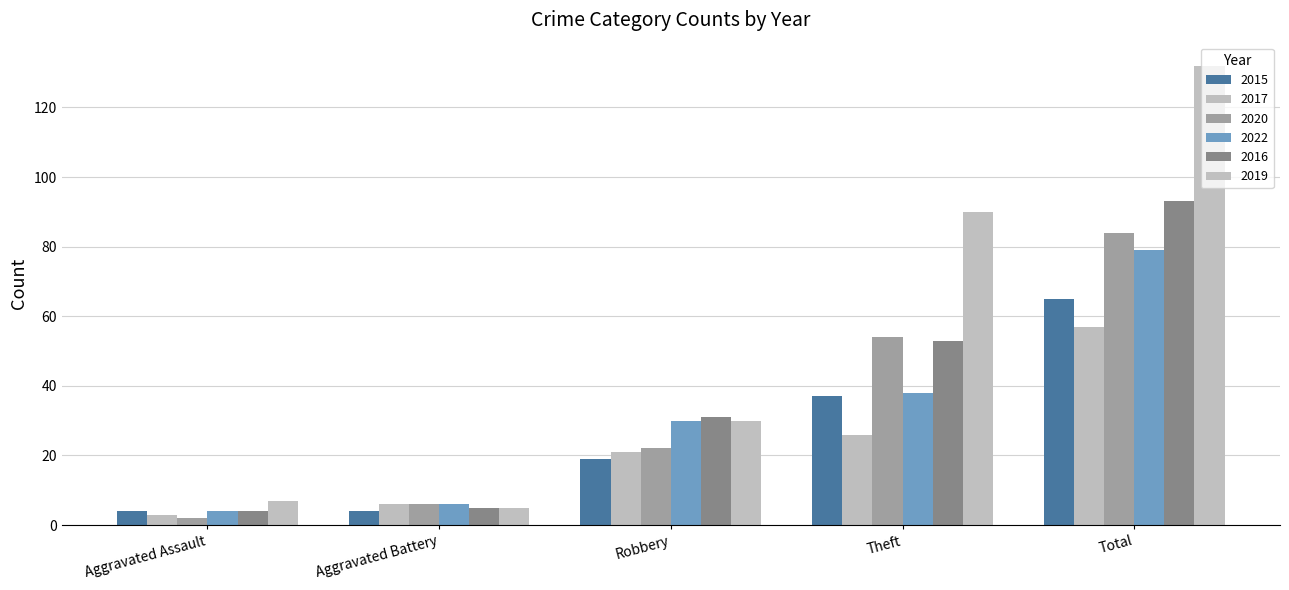

True or false: 2017 has a value of 1 at Aggravated Assault.

False